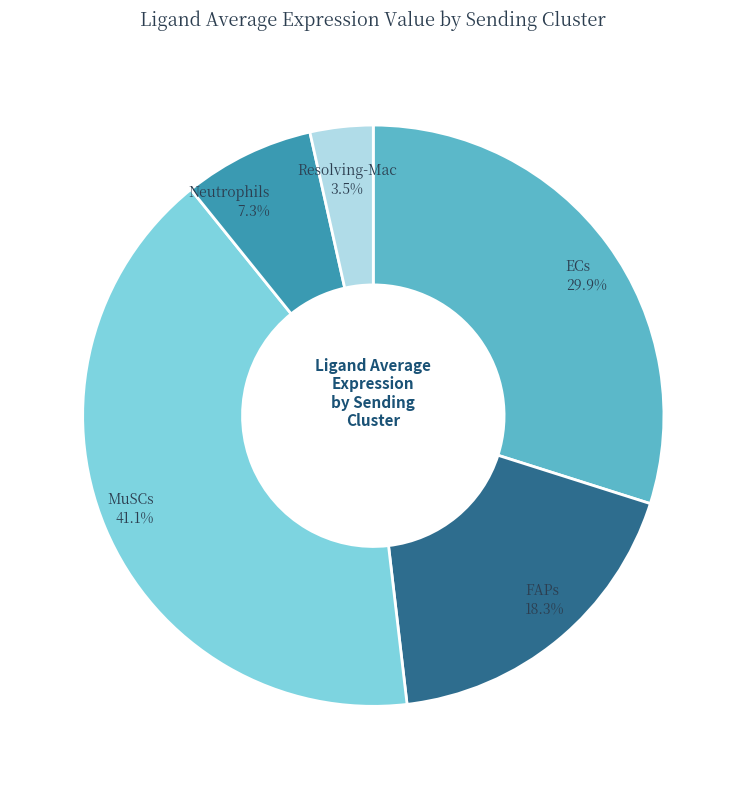

Does any single category account for the majority?

No